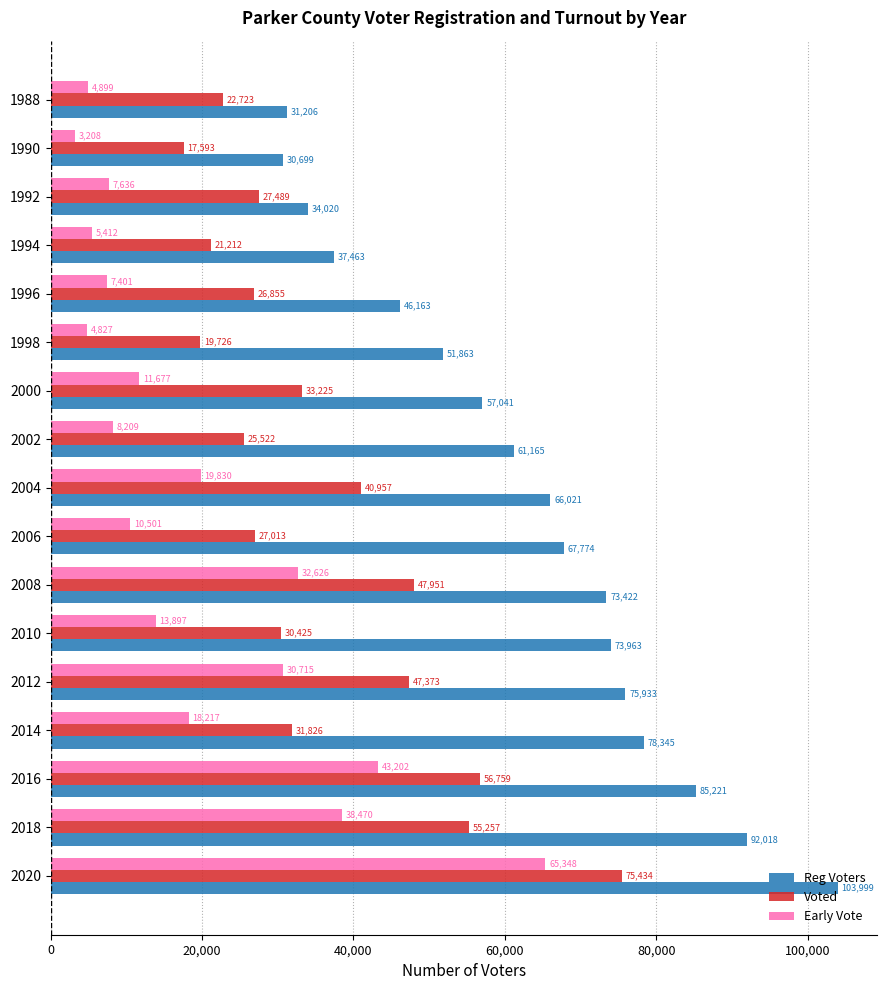

True or false: Early Vote has a value of 30715 at 2012.

True